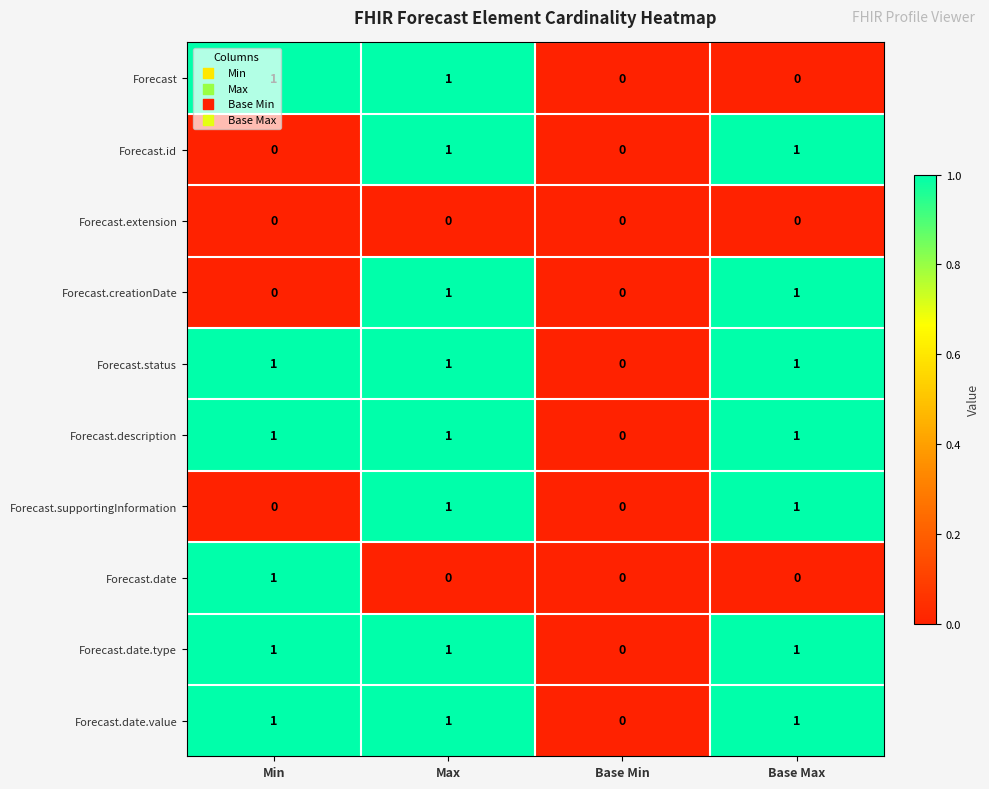

At which label does Forecast.date.type reach its minimum?

Base Min